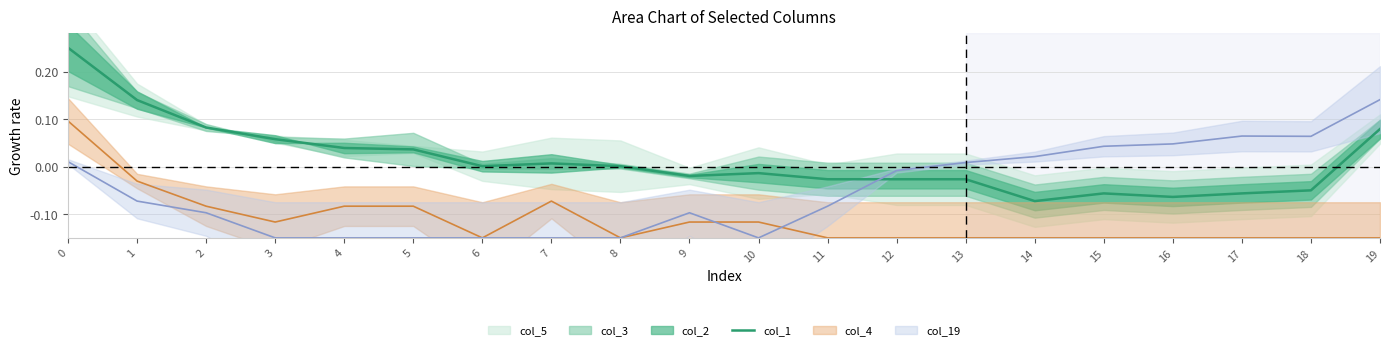

What is the change in value from 4 to 16?

-0.1